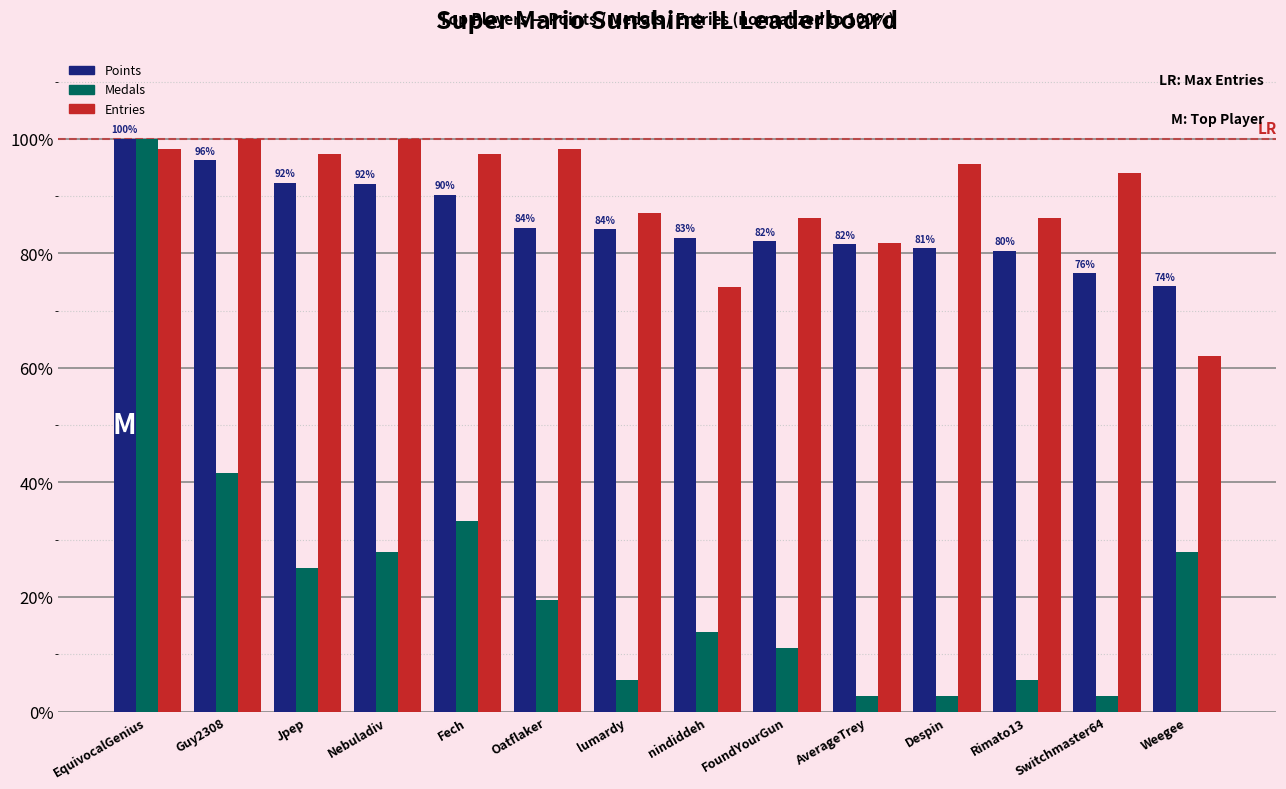

What is the total value across all series at Nebuladiv?

219.9